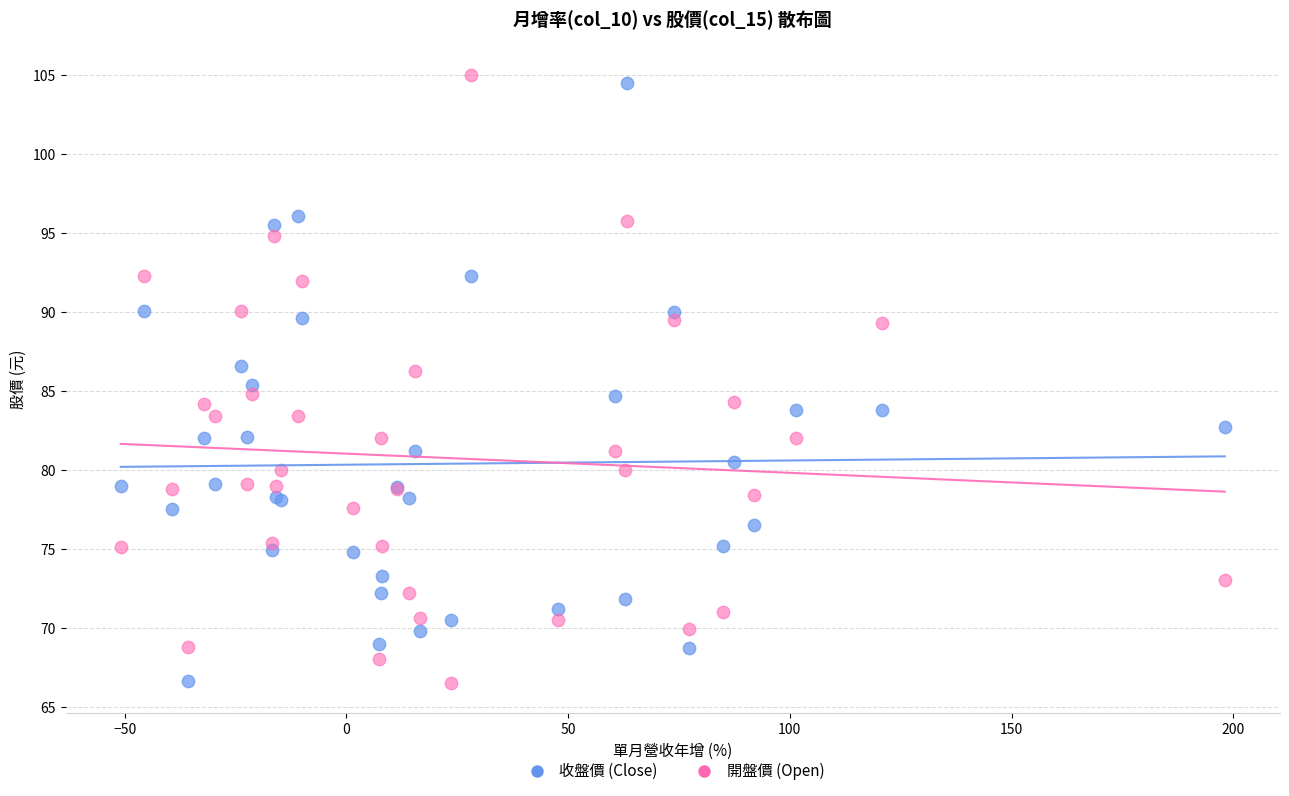

What is the X range (max minus min) for the scatter plot?

249.0